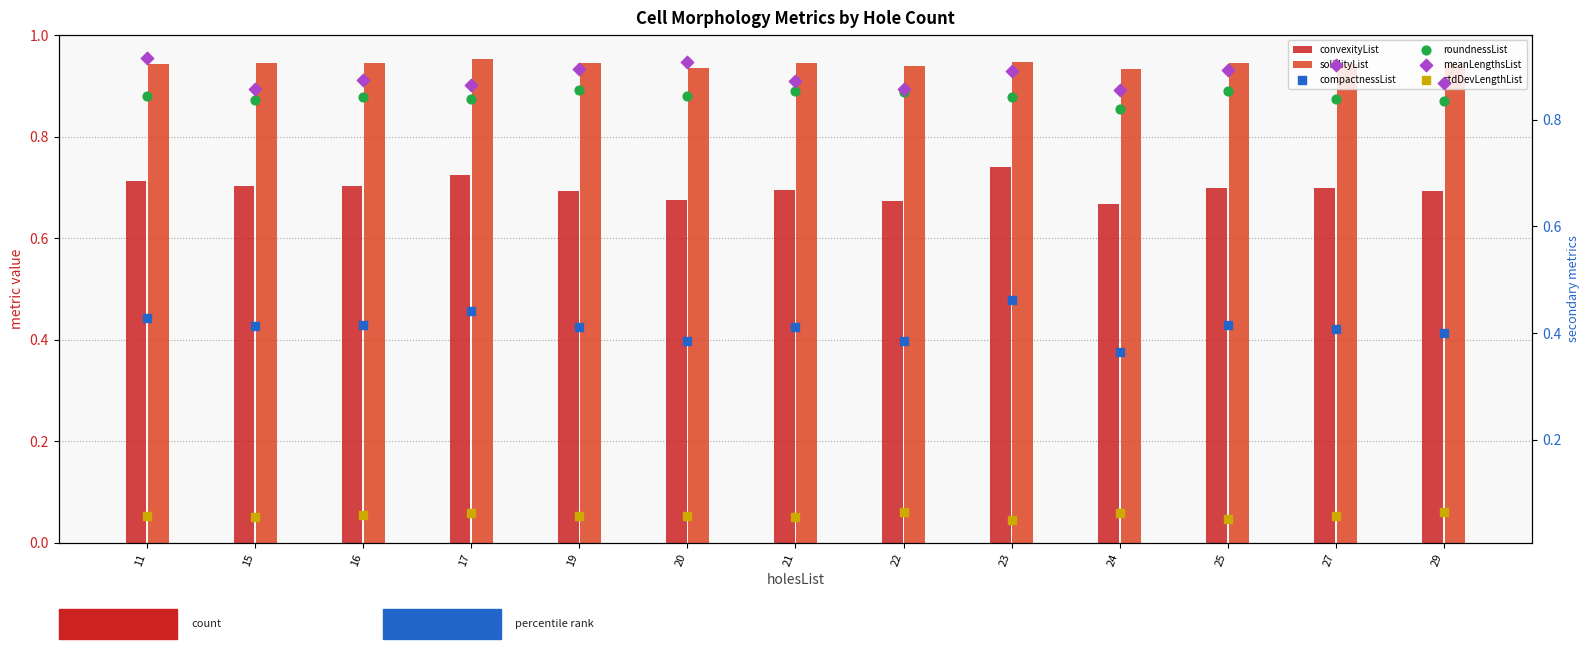

Is the value of solidityList at 21 greater than the value of compactnessList at 16?

Yes